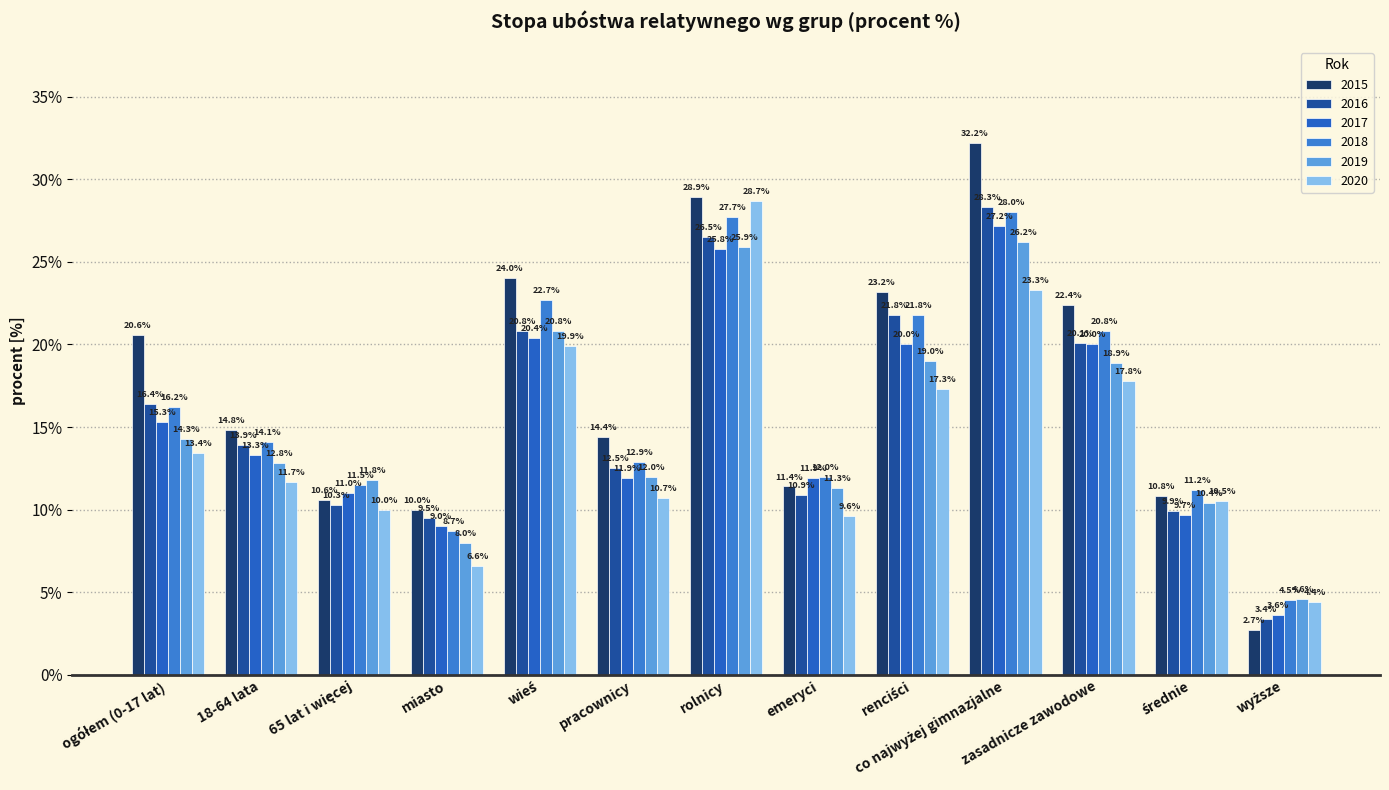

How many bars are there in total?

78